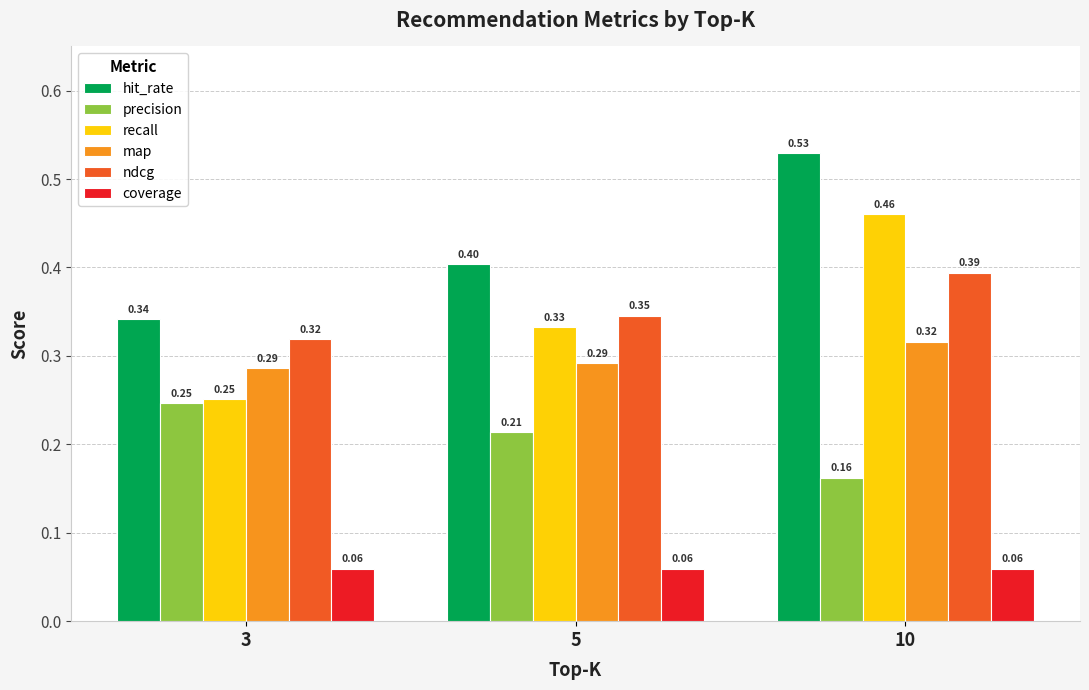

Where is precision nearest to the value 0?

10